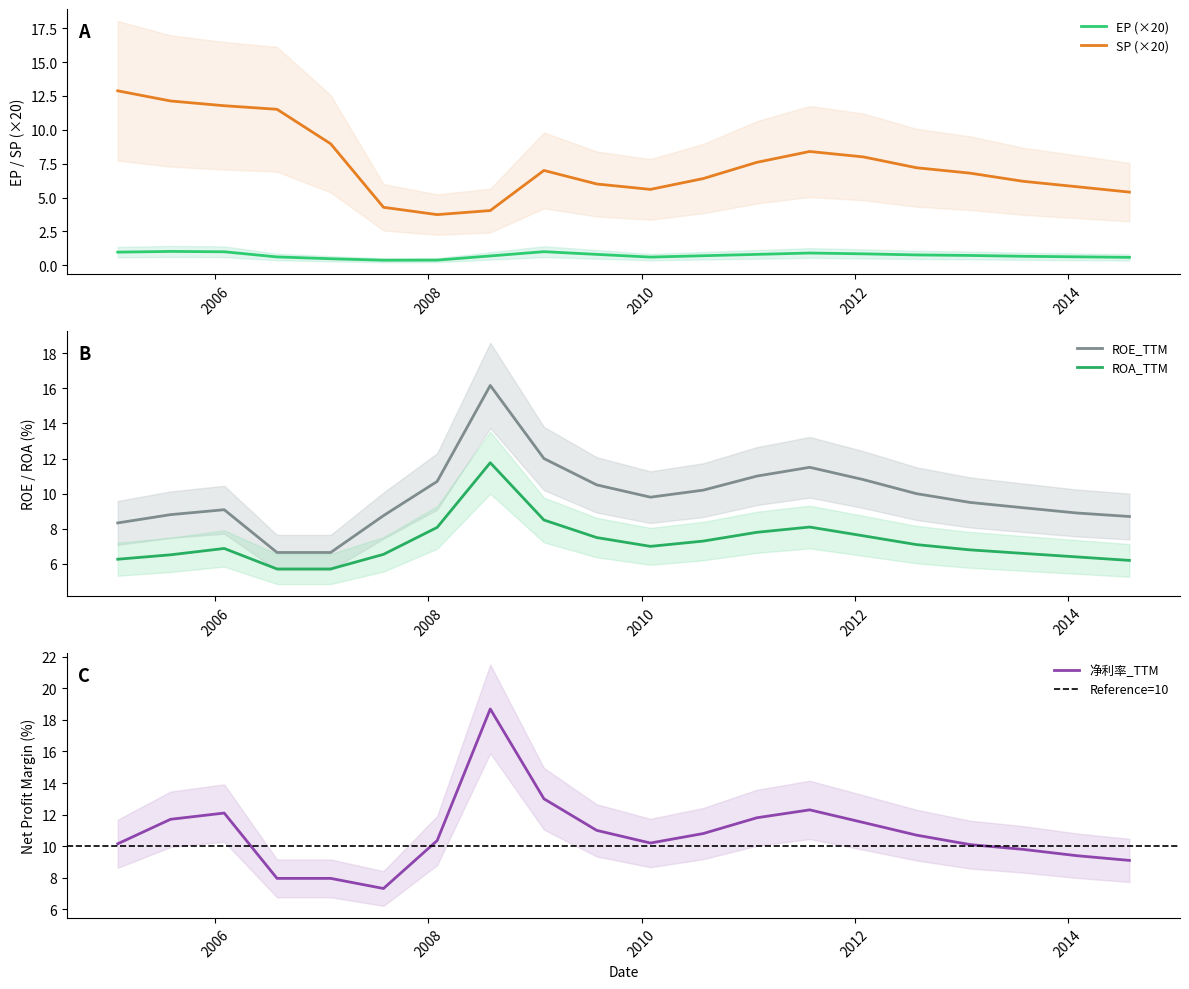

What is the maximum value for SP (×20)?

12.9